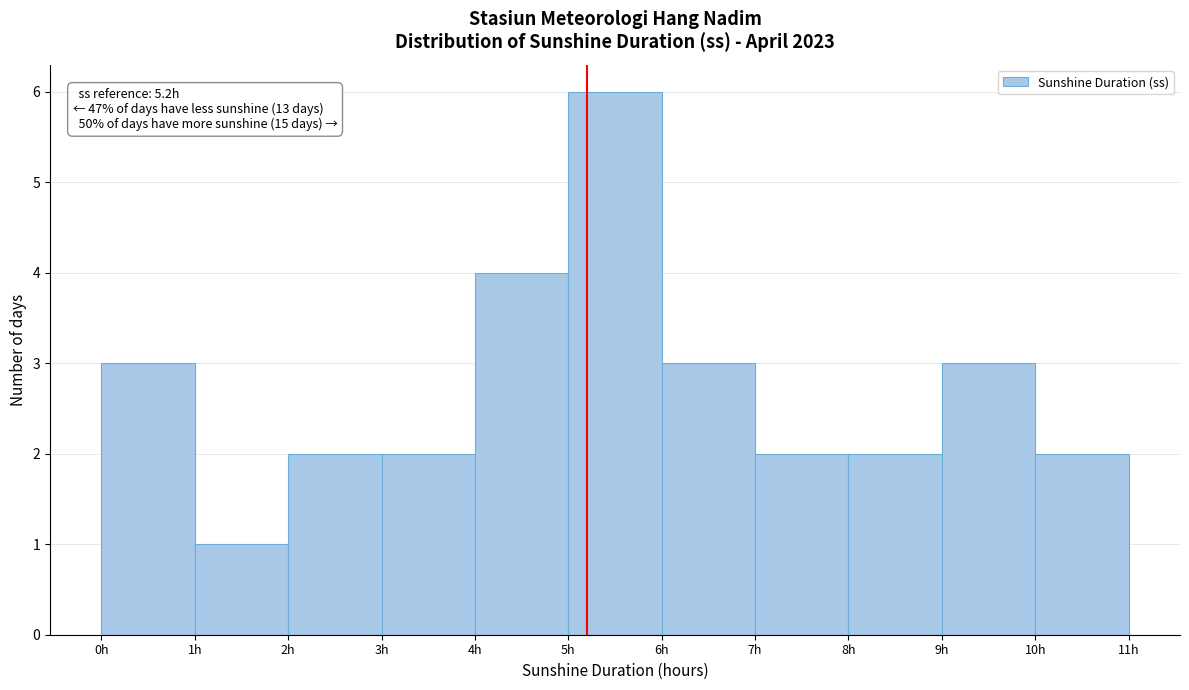

Over which range of the x-axis is the bar tallest?

5 to 6